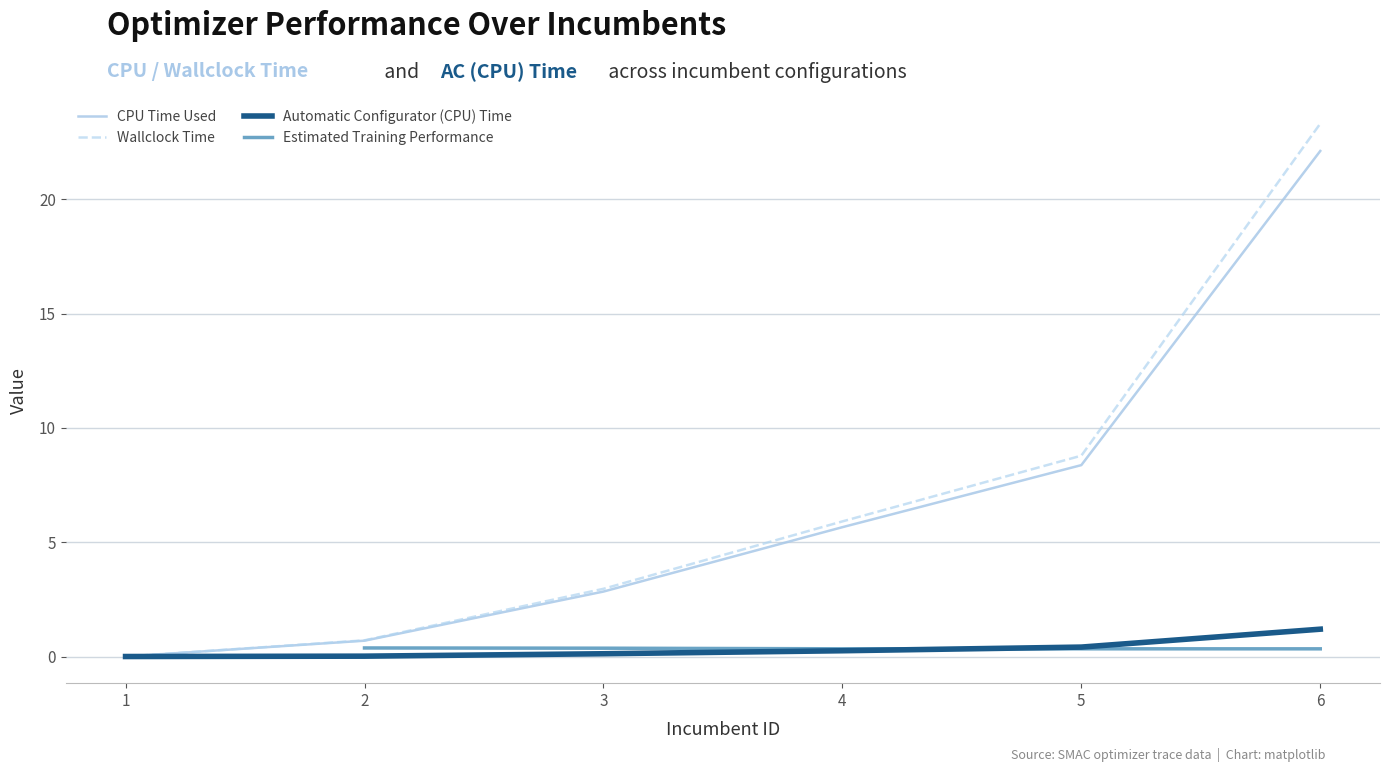

What is the average value of the CPU Time Used series?

6.6